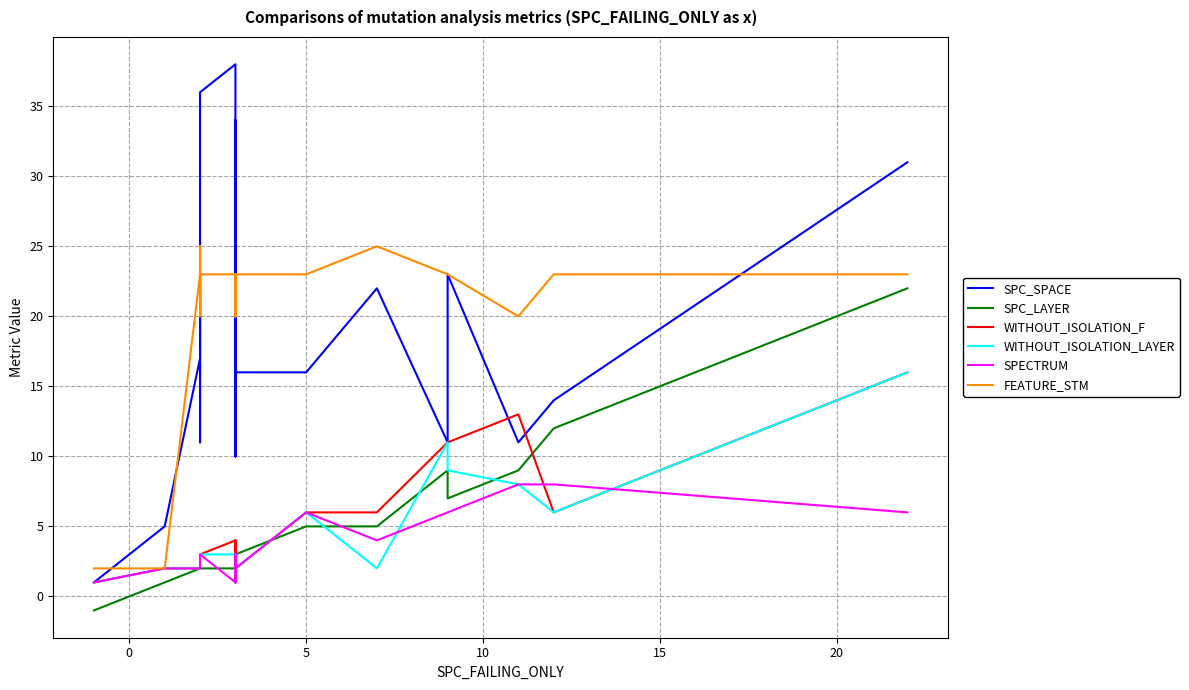

What are all the series names shown in the legend?

SPC_SPACE, SPC_LAYER, WITHOUT_ISOLATION_F, WITHOUT_ISOLATION_LAYER, SPECTRUM, FEATURE_STM